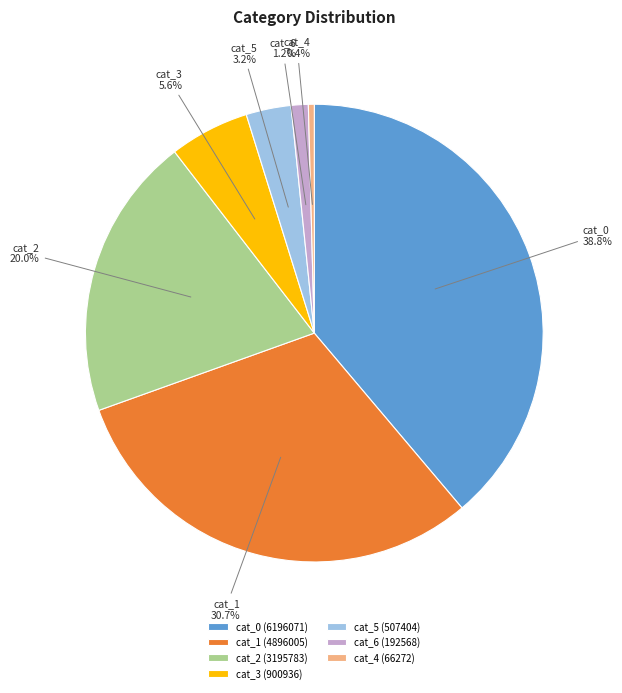

Approximately how many times larger is the value at cat_6 compared to cat_4?

2.9